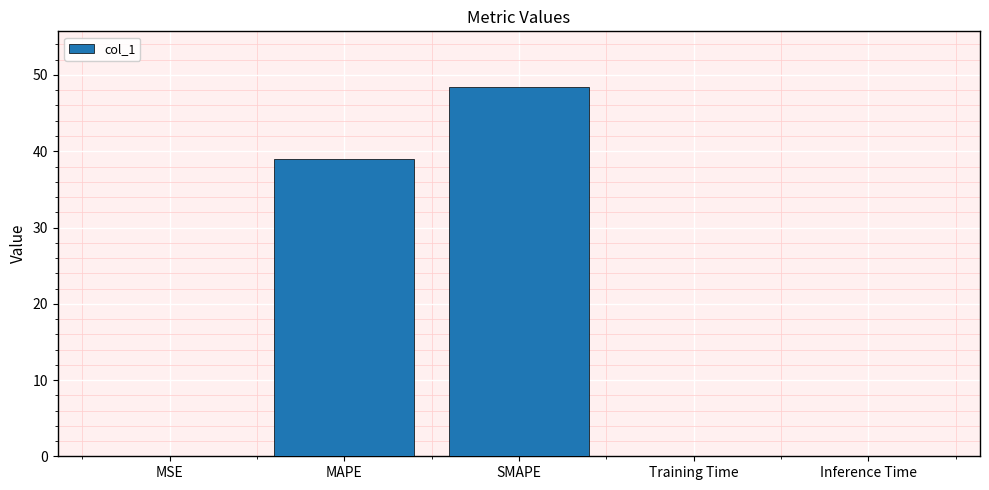

Which label corresponds to the largest value in the chart?

SMAPE